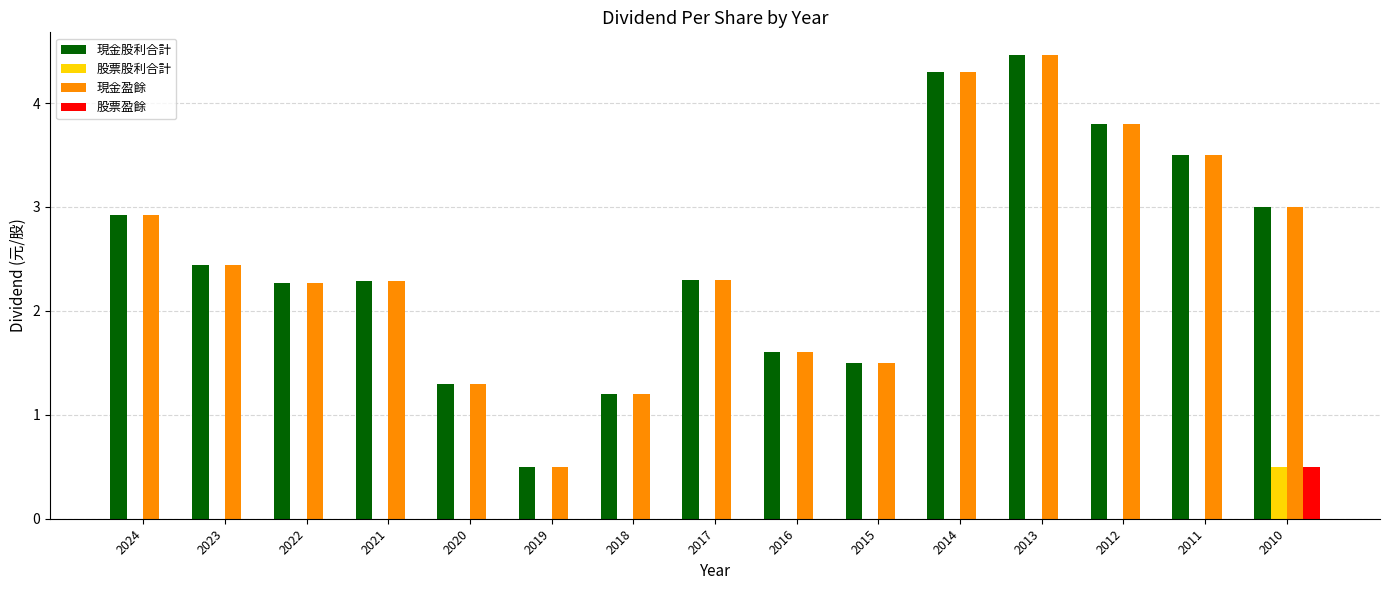

Is the value of 股票股利合計 at 2024 greater than the value of 現金股利合計 at 2011?

No